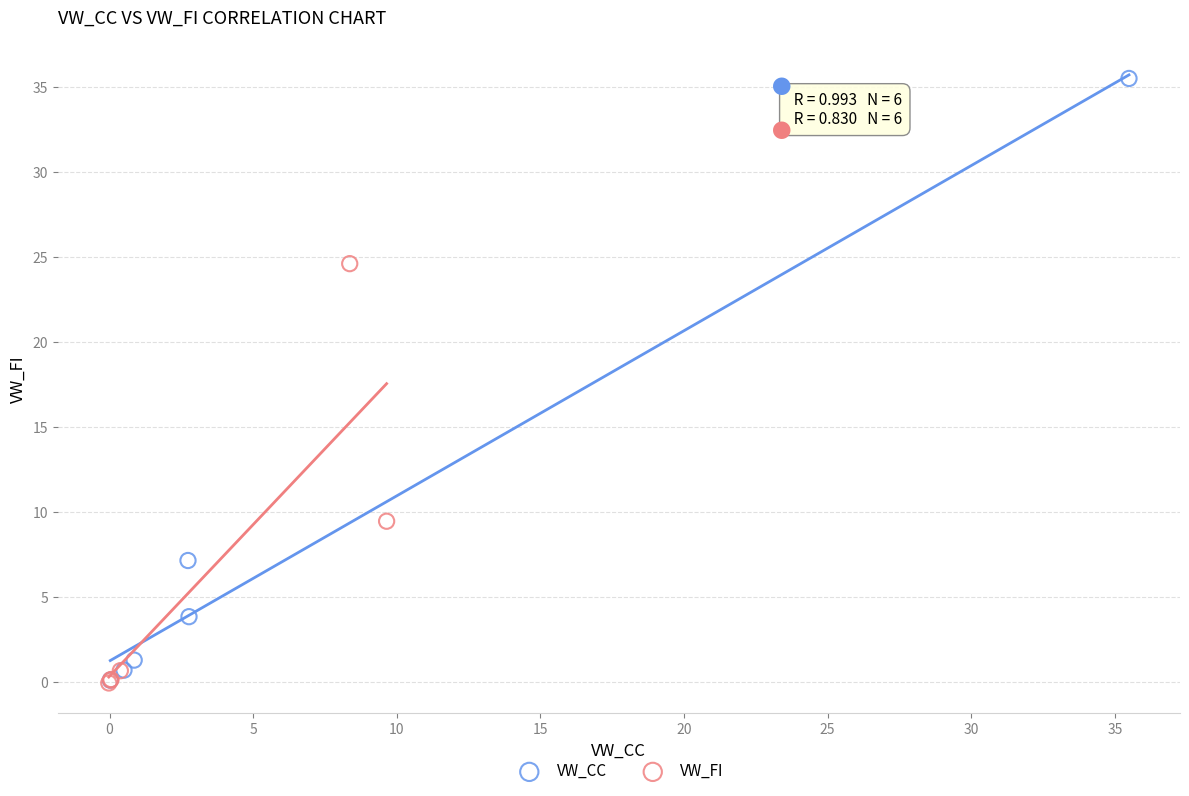

Which series reaches the maximum Y coordinate?

VW_CC